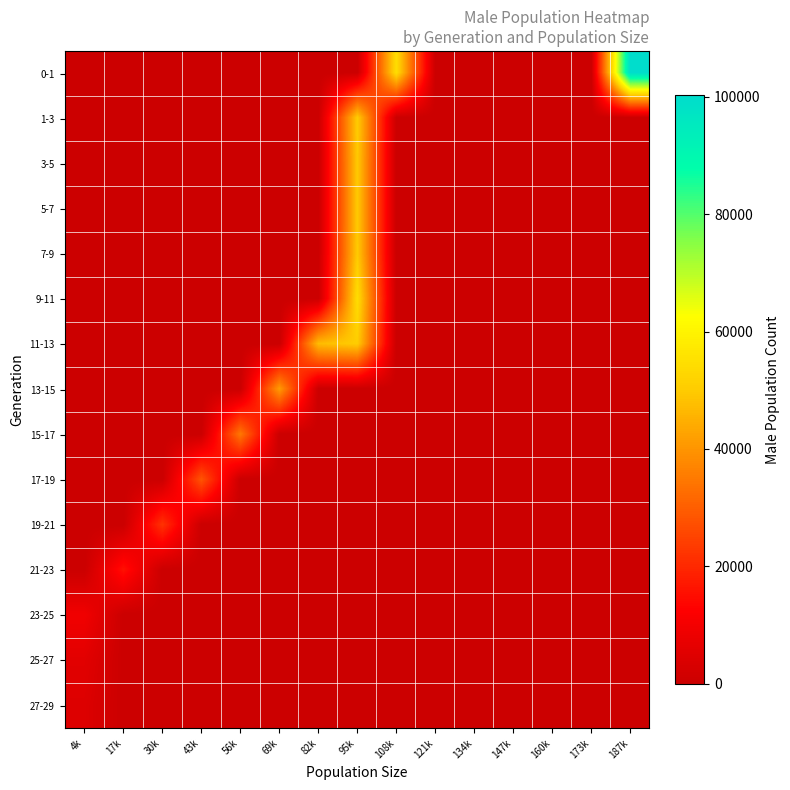

Which has a higher value, 30k or 43k?

30k